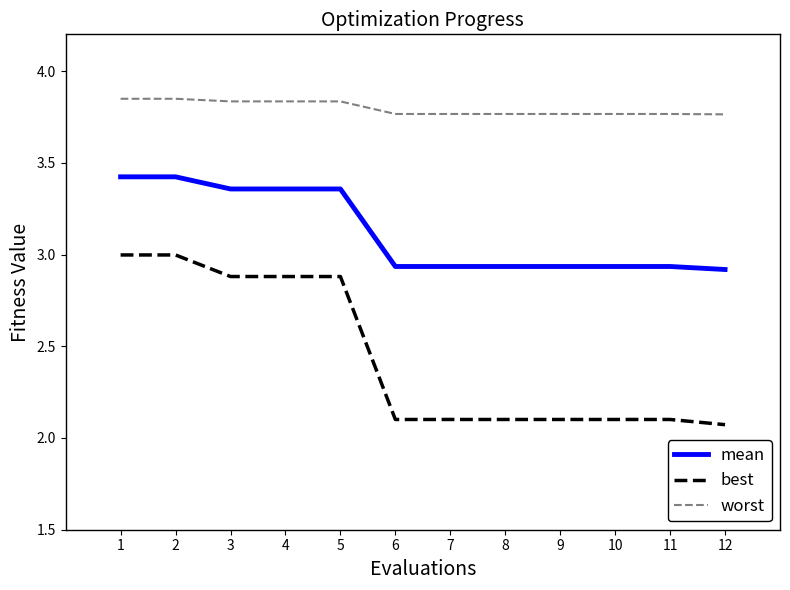

True or false: mean and best cross at least once.

False